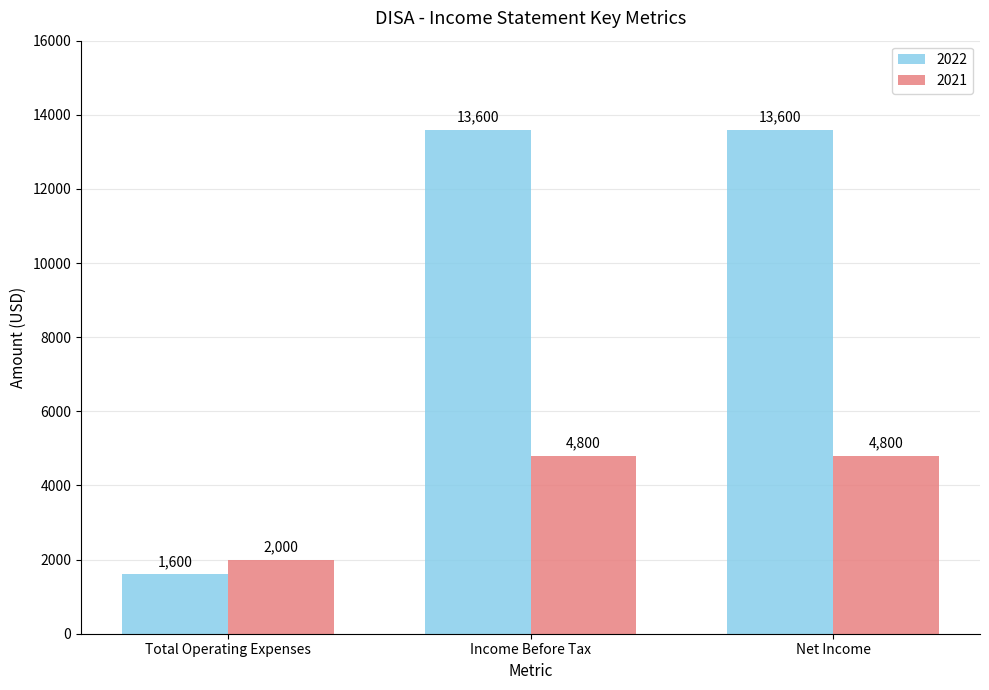

What is the label of the 3rd bar from the right?

Total Operating Expenses